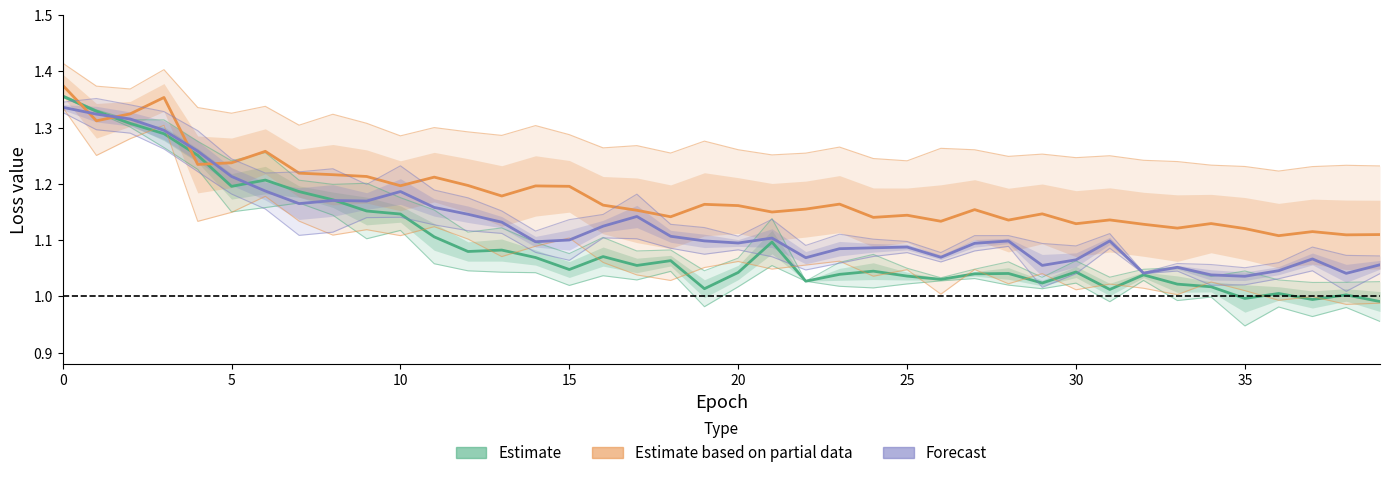

What is the value of the val_loss_2 (Forecast) point at the 24th from the left?

1.1